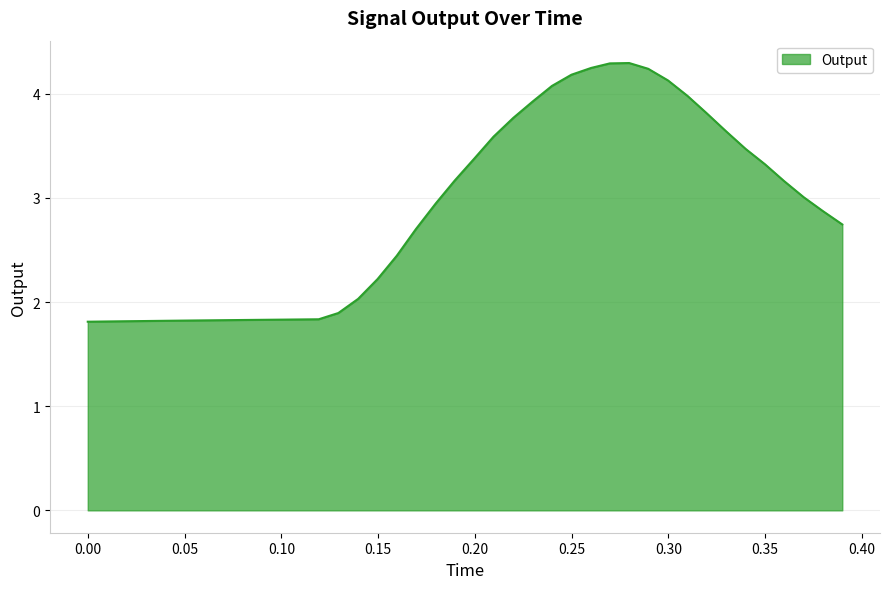

What is the difference between the maximum and minimum values?

2.5